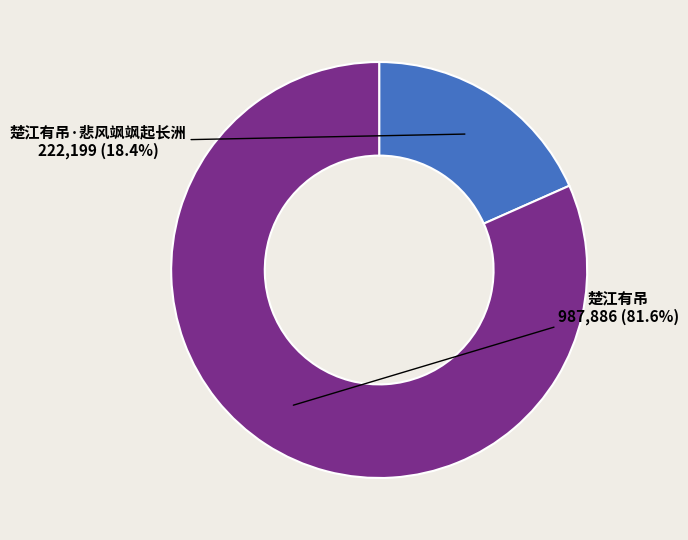

Is there any slice that represents more than half of the pie?

Yes